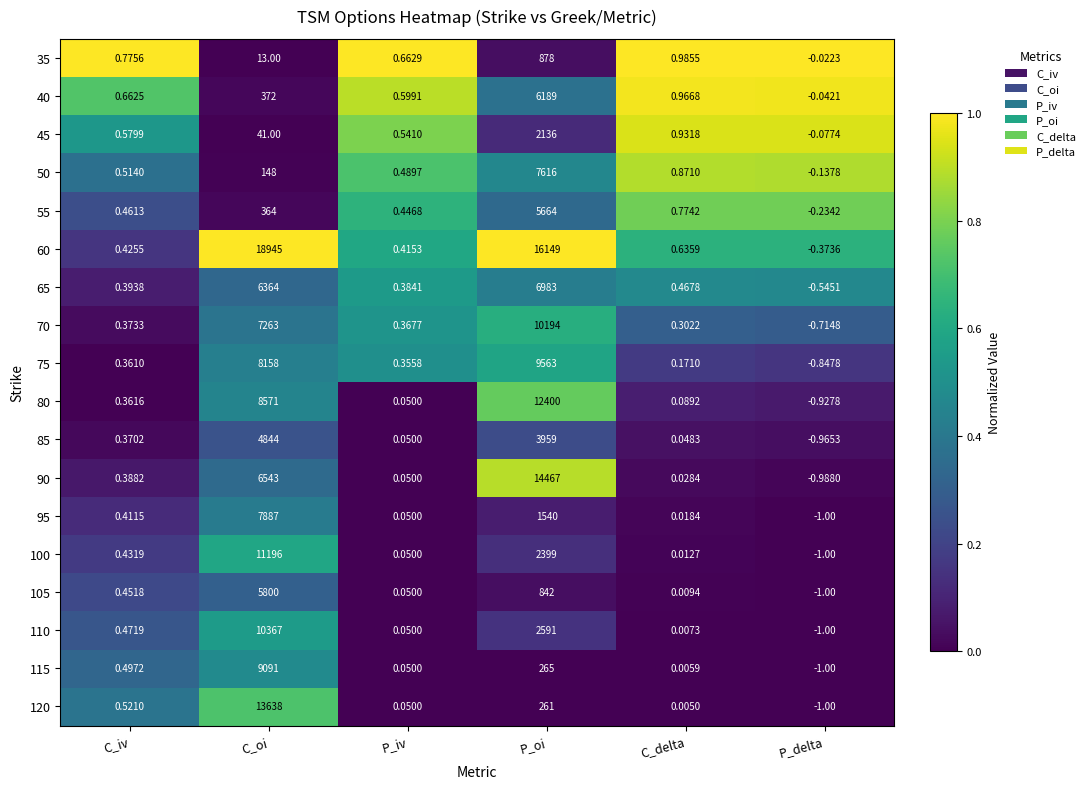

Rank the series by their maximum value, from highest to lowest.

60, 90, 120, 80, 100, 110, 70, 75, 115, 95, 50, 65, 40, 105, 55, 85, 45, 35